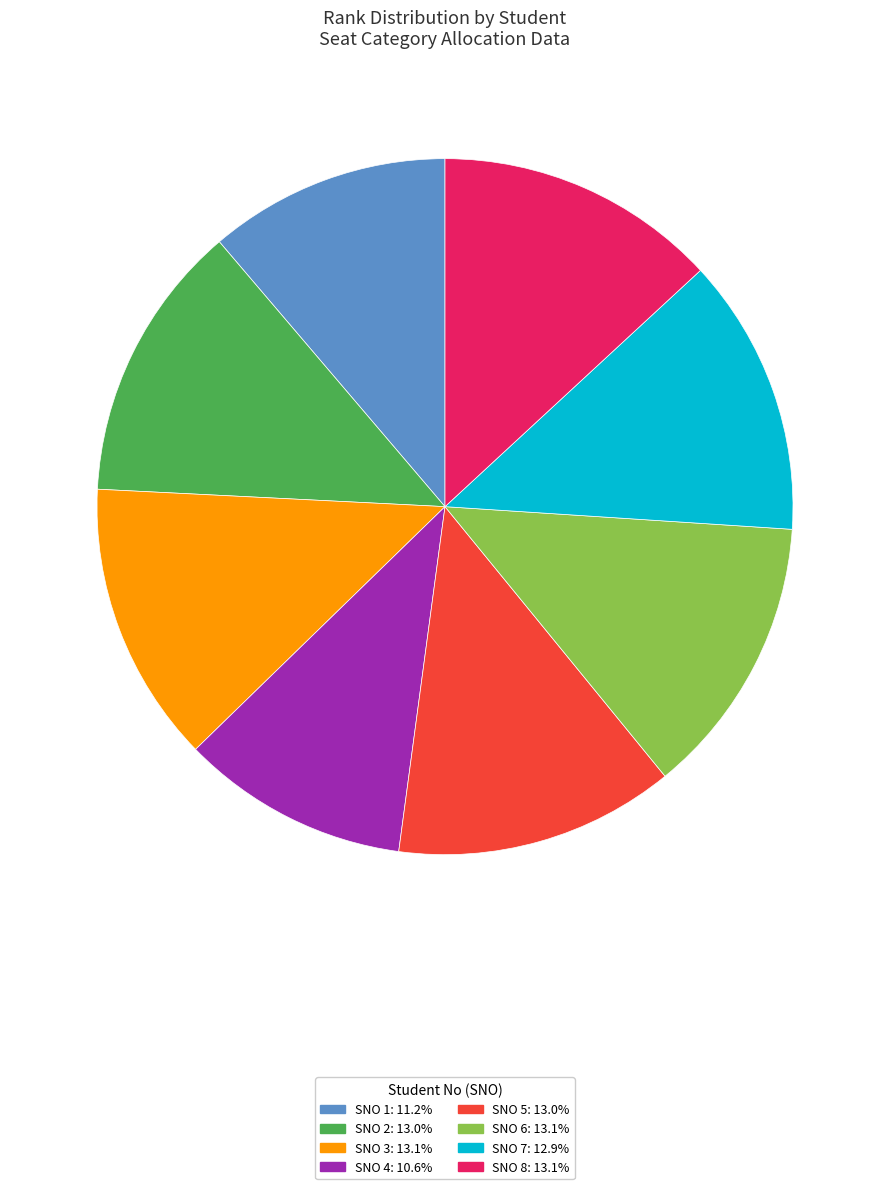

Is there a majority slice in this chart?

No